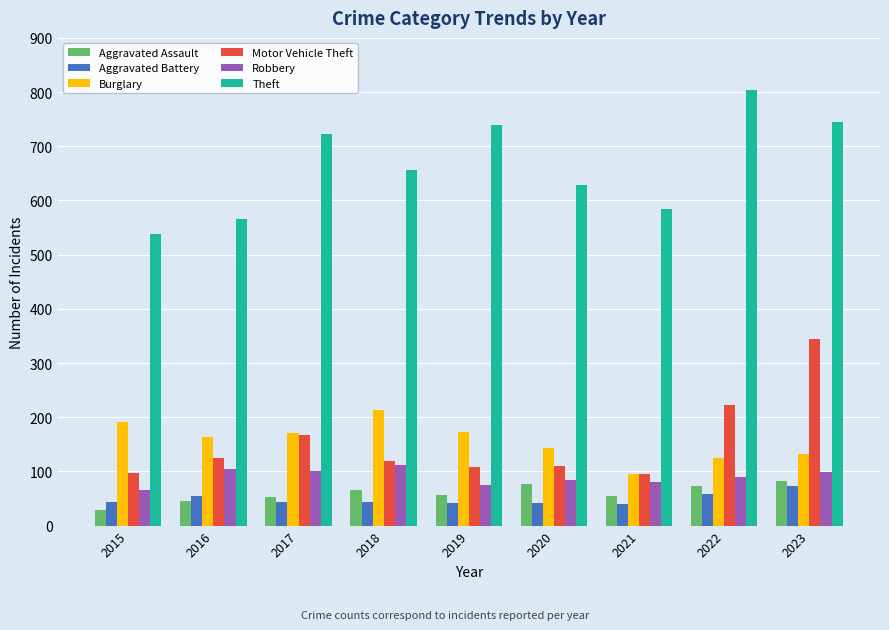

At how many categories does at least one series exceed 267?

9